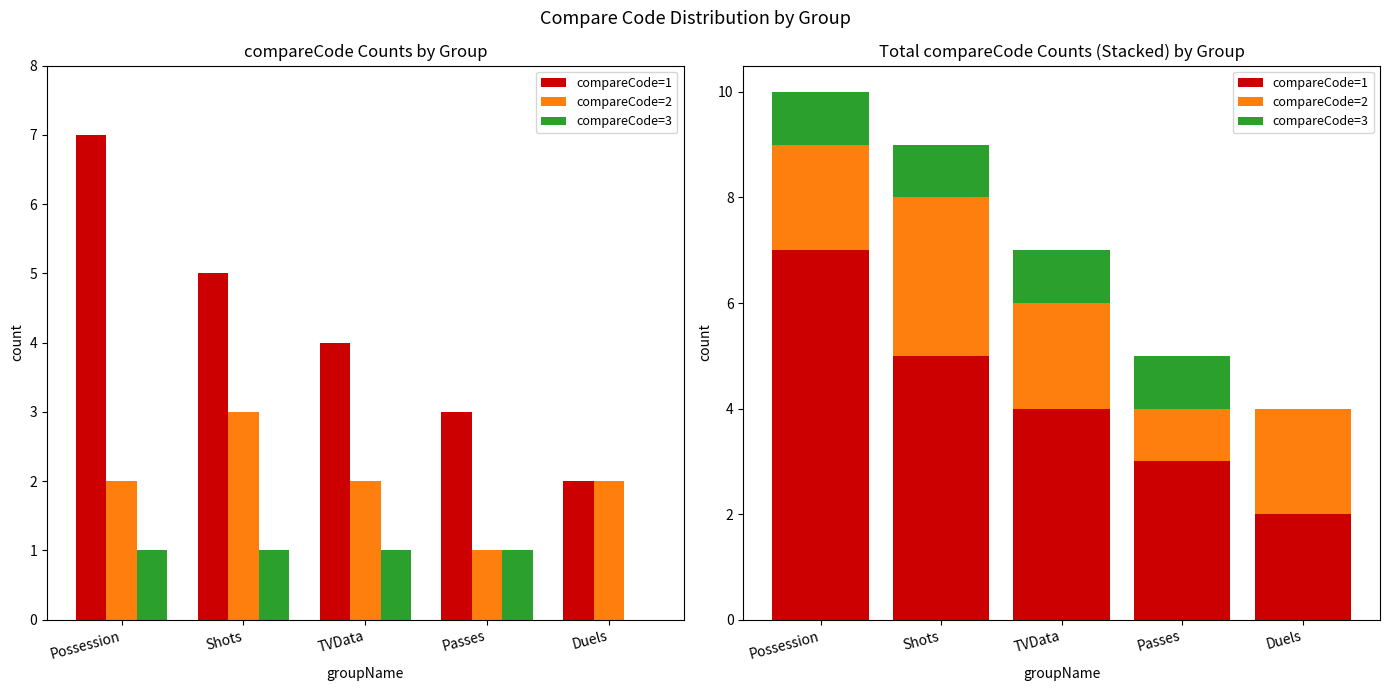

At which category does the chart reach its peak across all series?

Possession